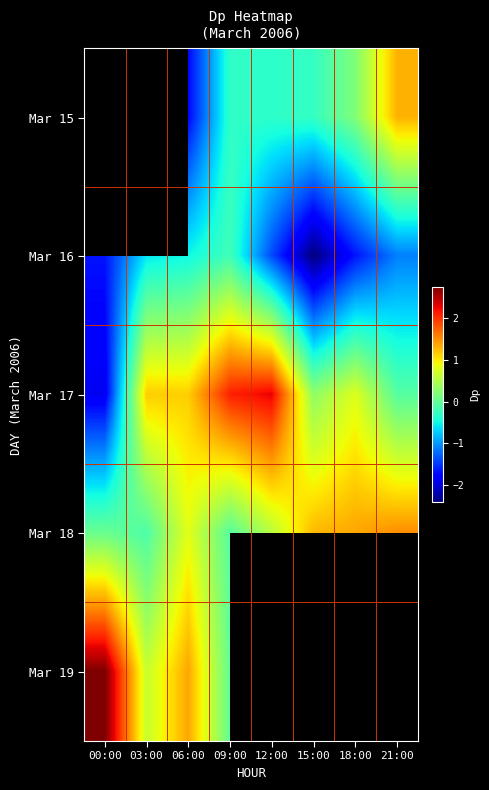

Which series has the largest total across all categories?

Mar 17